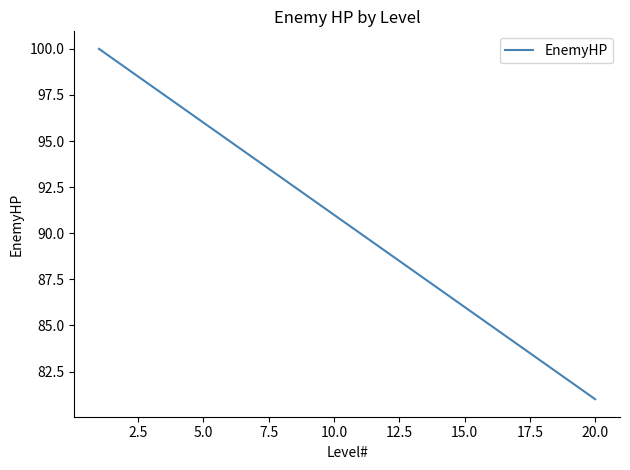

What is the difference between the maximum and minimum values?

19